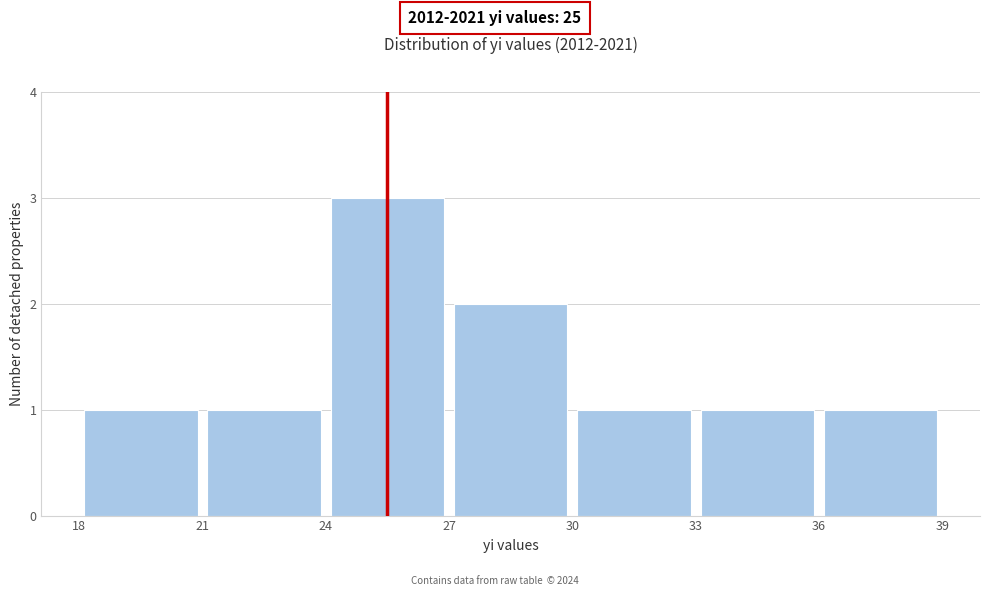

Reading left to right, list every bar in this chart as the range it spans on the x-axis followed by its height. The values are not printed on the chart, so give them approximately, as read against the axis.

18 to 21: 1
21 to 24: 1
24 to 27: 3
27 to 30: 2
30 to 33: 1
33 to 36: 1
36 to 39: 1